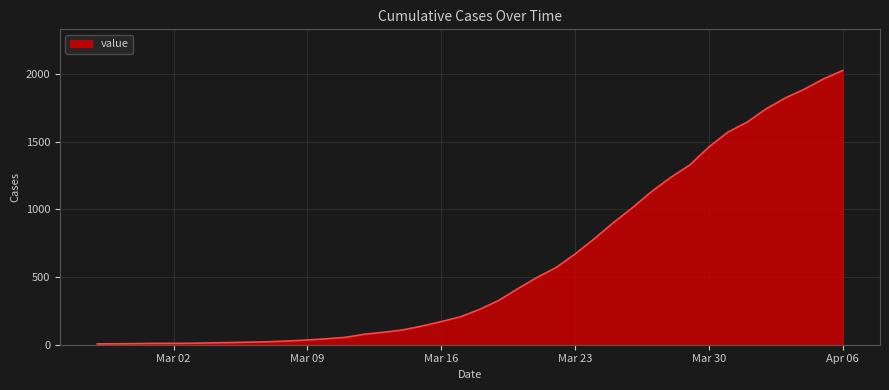

What is the difference between the maximum and minimum values?

2022